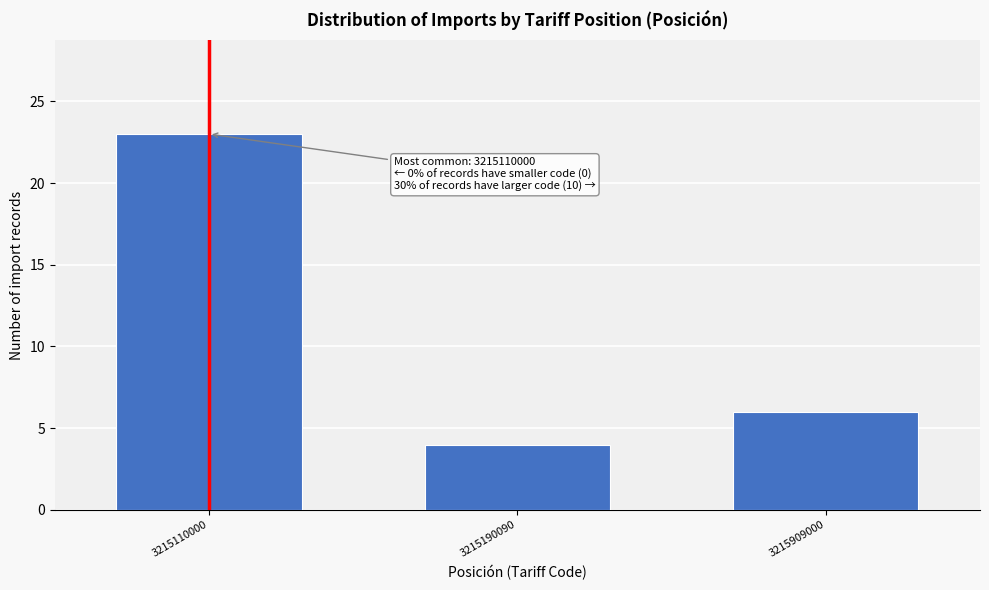

Reading right to left, transcribe all the data shown in this chart.

6	4	23